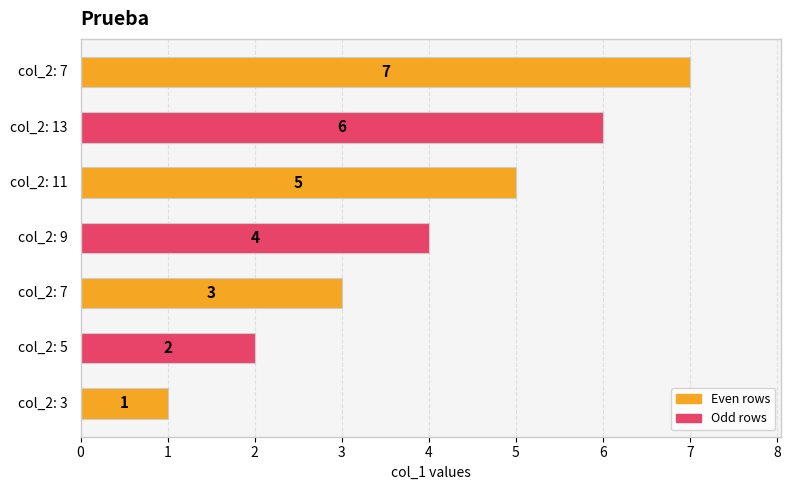

What is the difference between the maximum and minimum values?

6